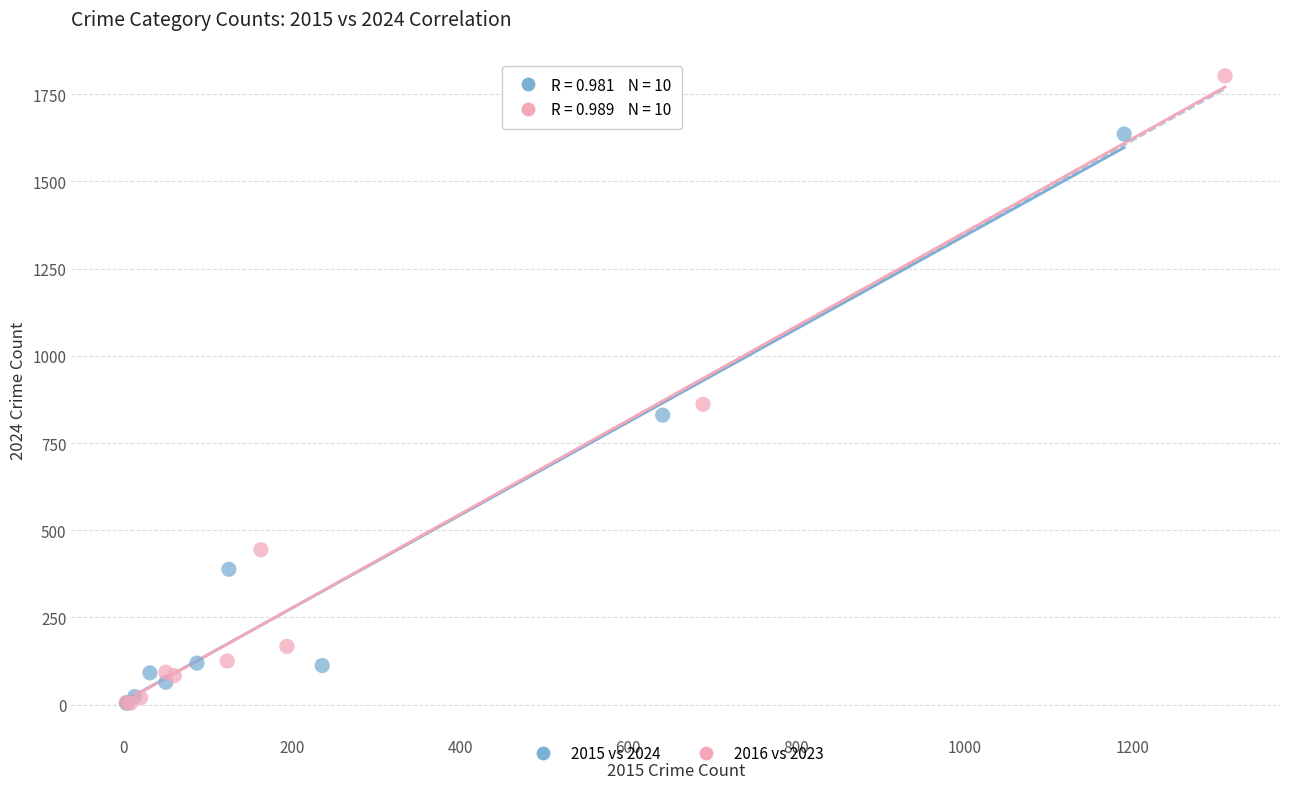

Which series has the largest Y range (max minus min)?

2016 vs 2023